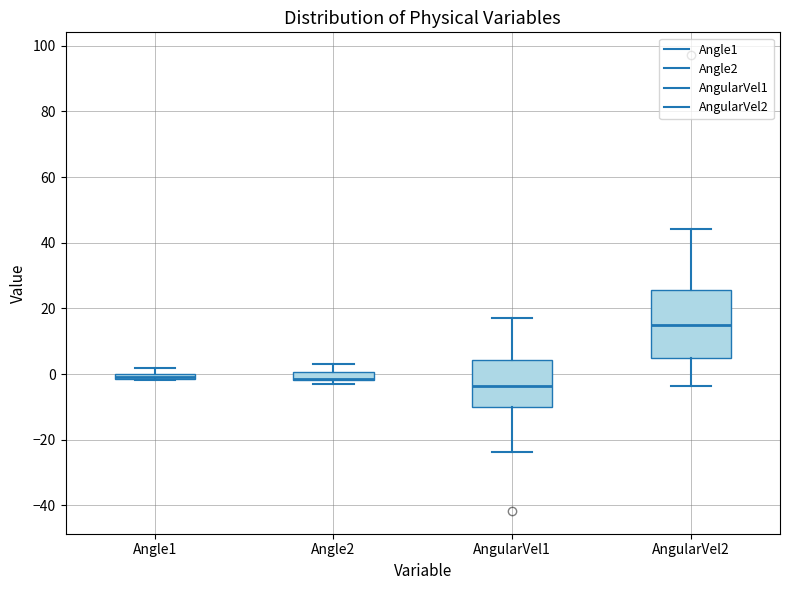

Which box is the tallest, from its lower edge to its upper edge?

AngularVel2